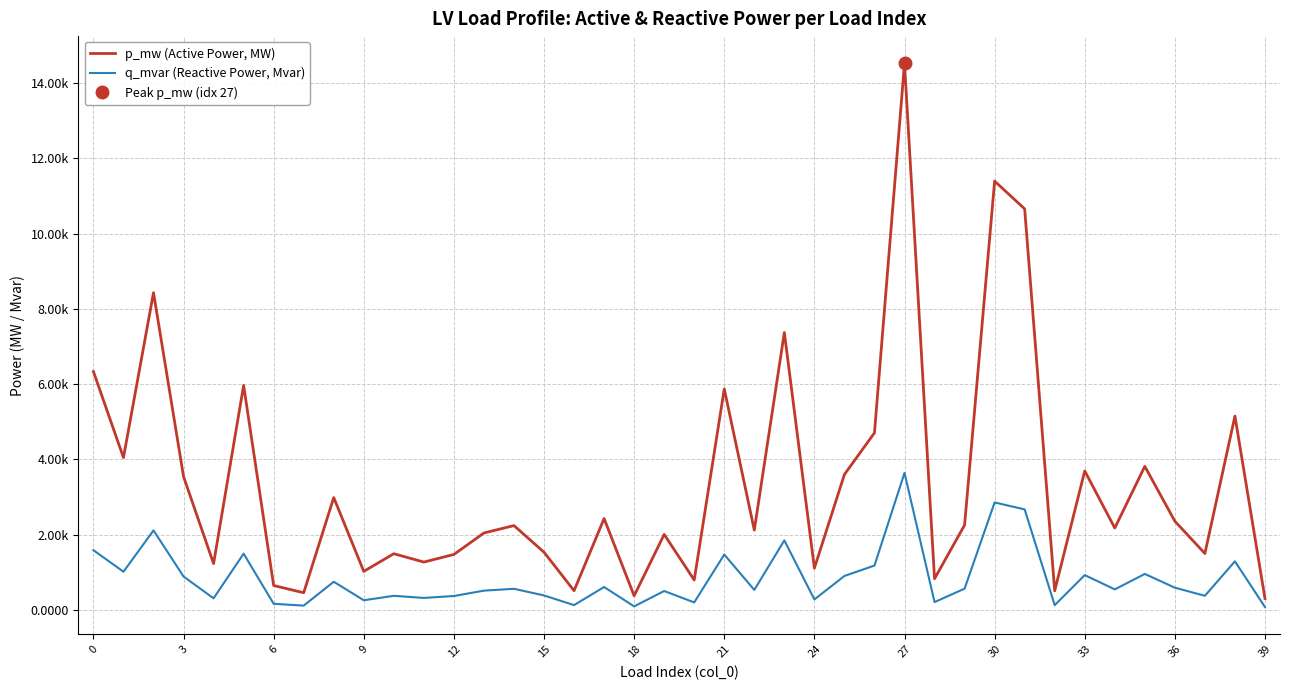

Is it true that p_mw (Active Power, MW) equals 0.0 at 36?

False